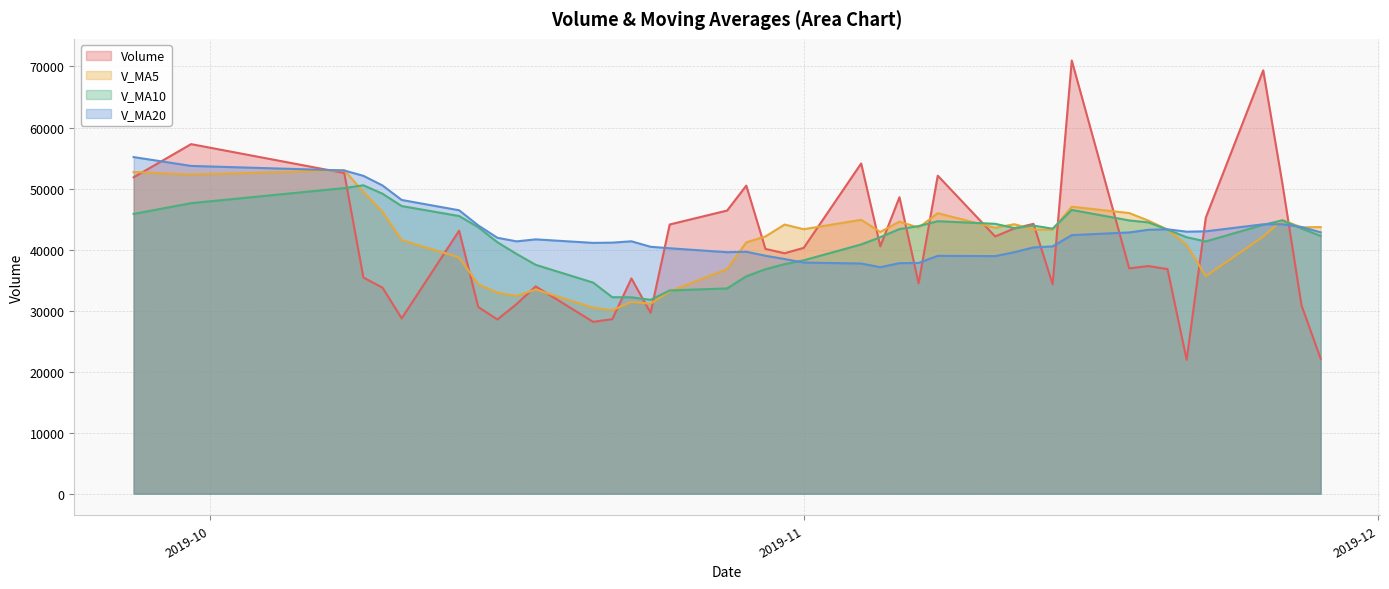

Rank the series at 2019-10-09 from highest to lowest value.

v_ma20, v_ma10, v_ma5, volume